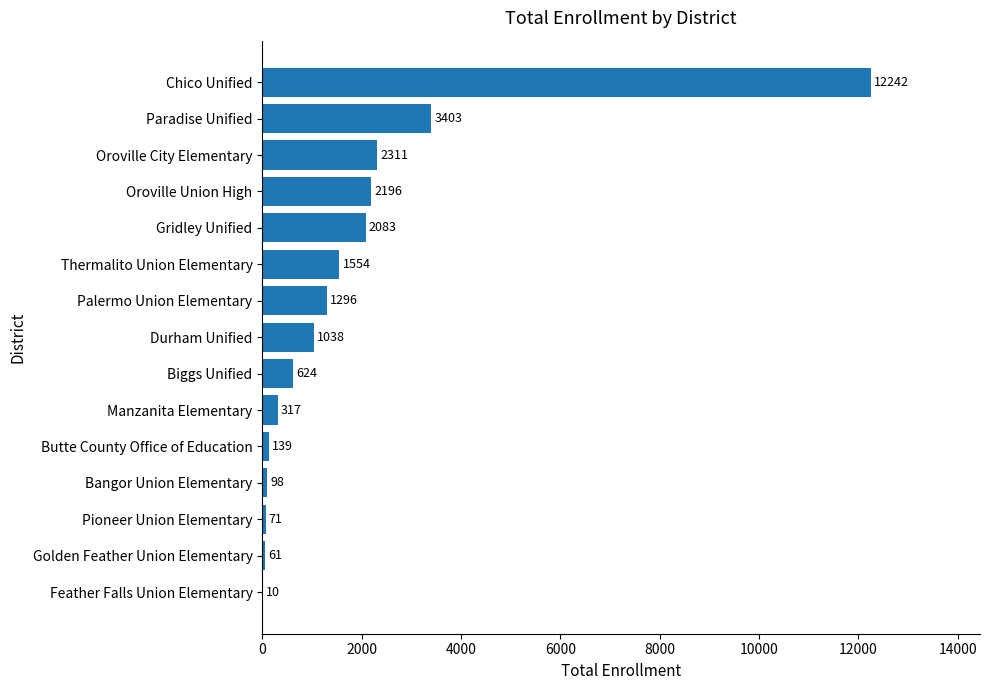

Between Chico Unified and Bangor Union Elementary, which is larger?

Chico Unified